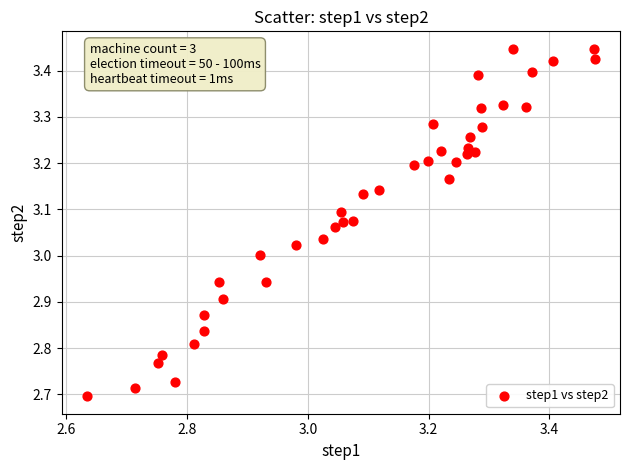

What is the range of X values (max minus min)?

0.8